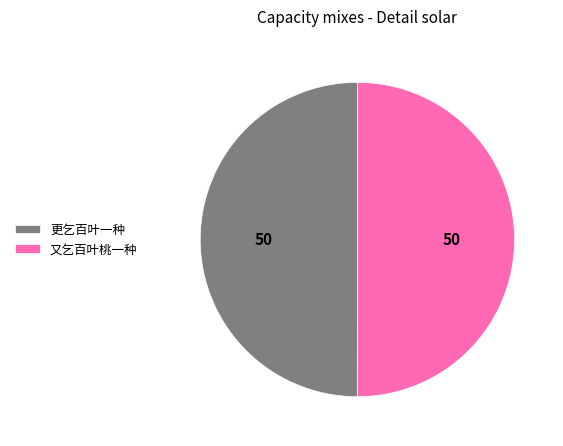

True or false: 更乞百叶一种 accounts for 39% of the total.

False